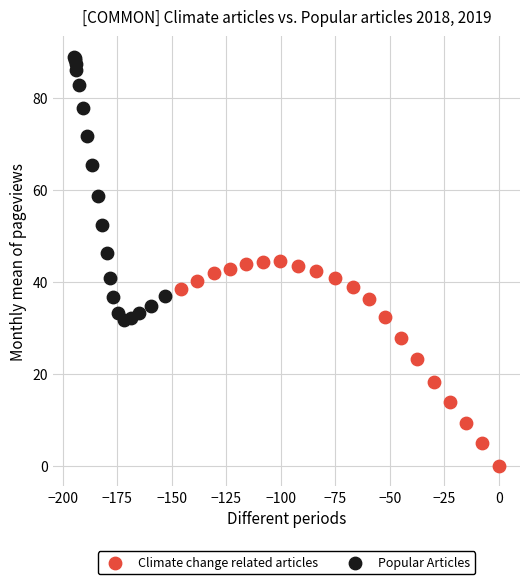

Which series reaches the minimum Y coordinate?

Climate change related articles